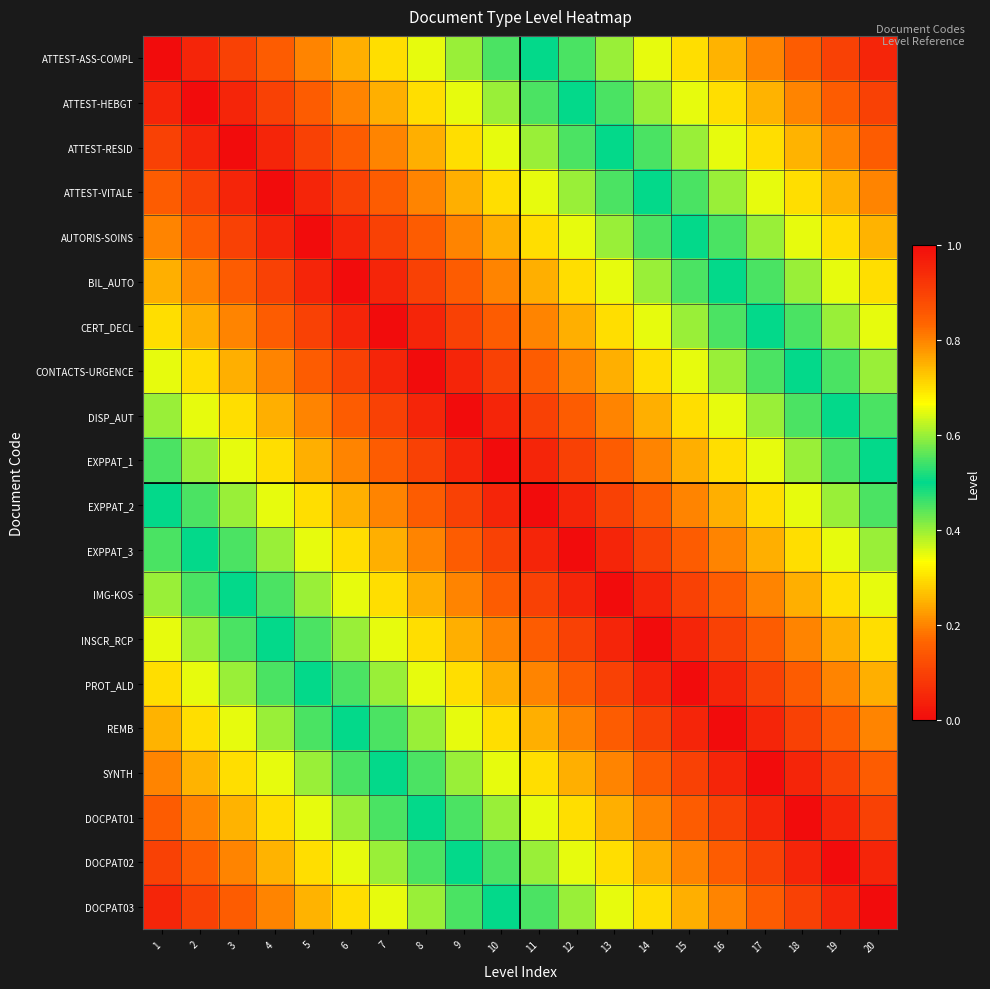

How many distinct data groups are displayed?

20